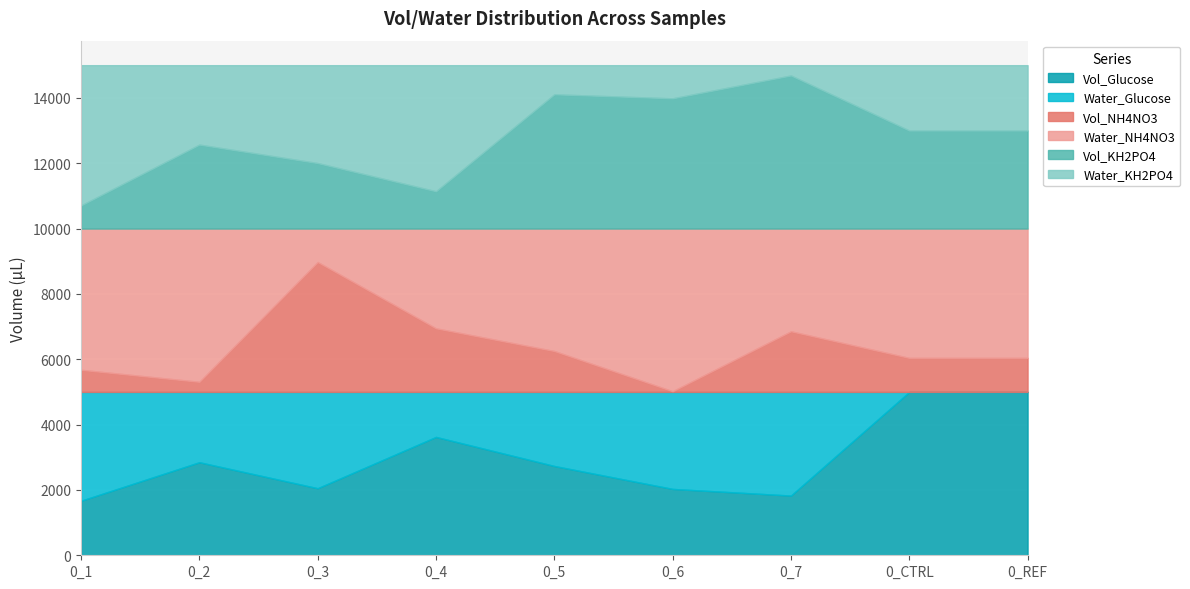

How many lines are shown in the chart?

6